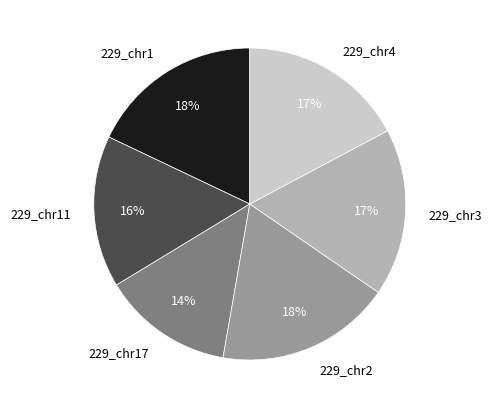

To the nearest percent, what is the combined percentage of 229_chr17 and 229_chr4?

31%